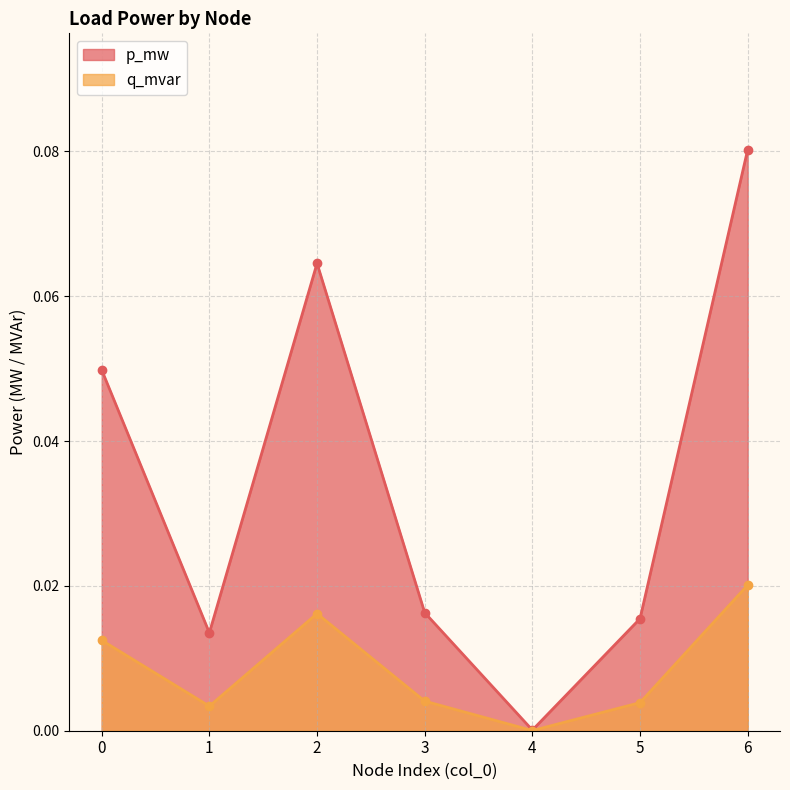

Which category has the highest value across all series?

6